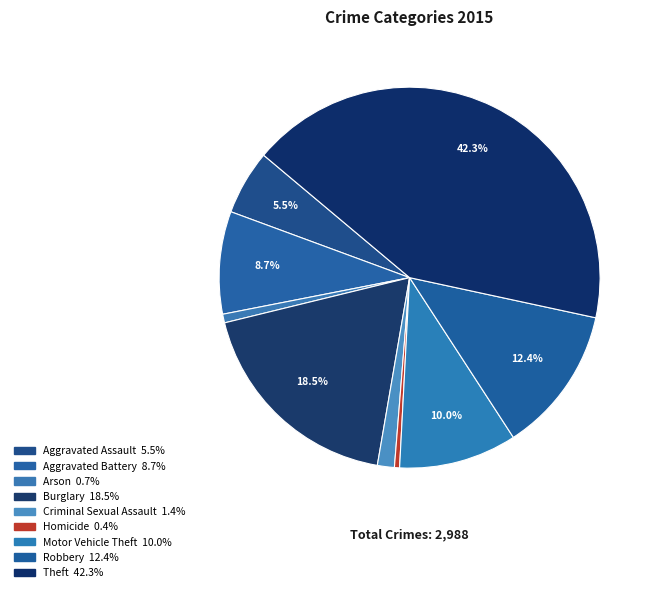

Is there a majority slice in this chart?

No